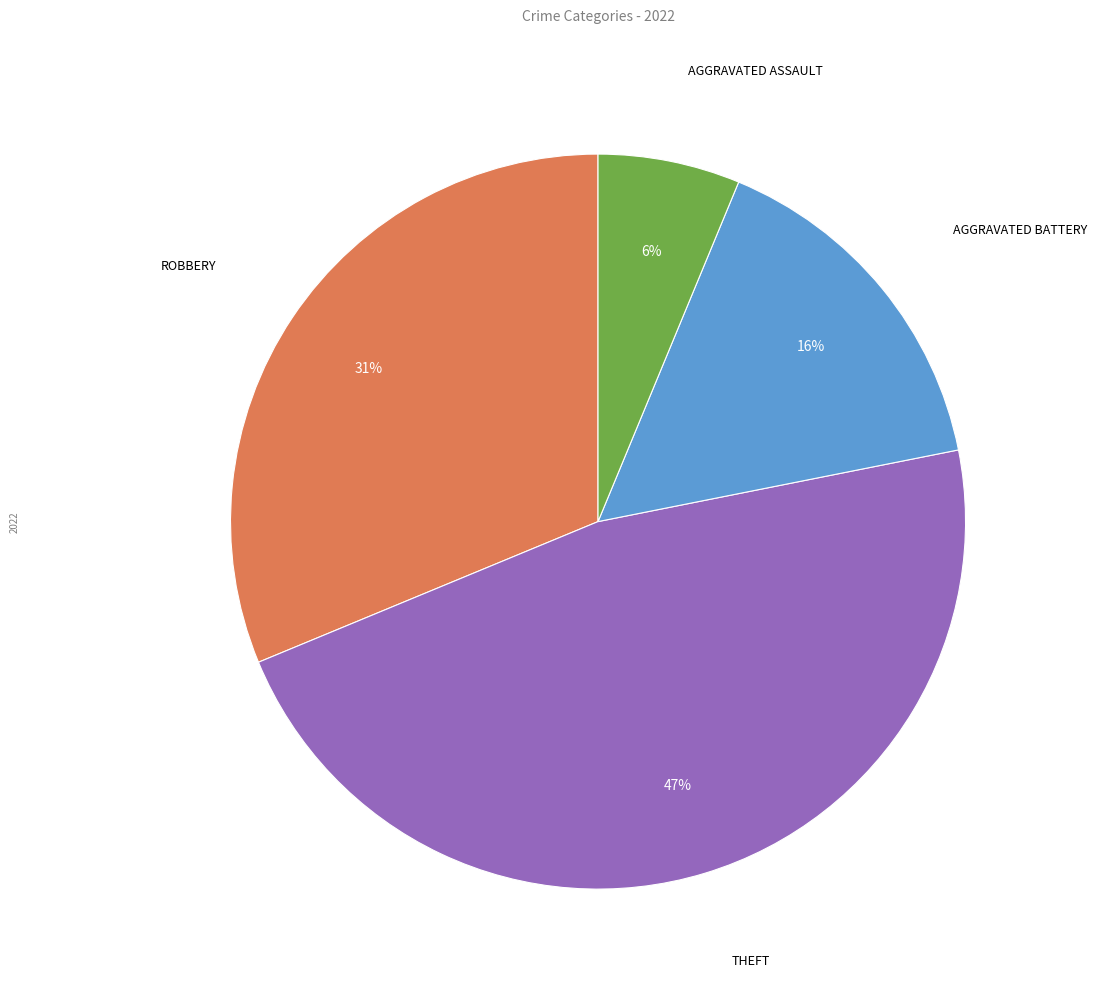

Is there a majority slice in this chart?

No